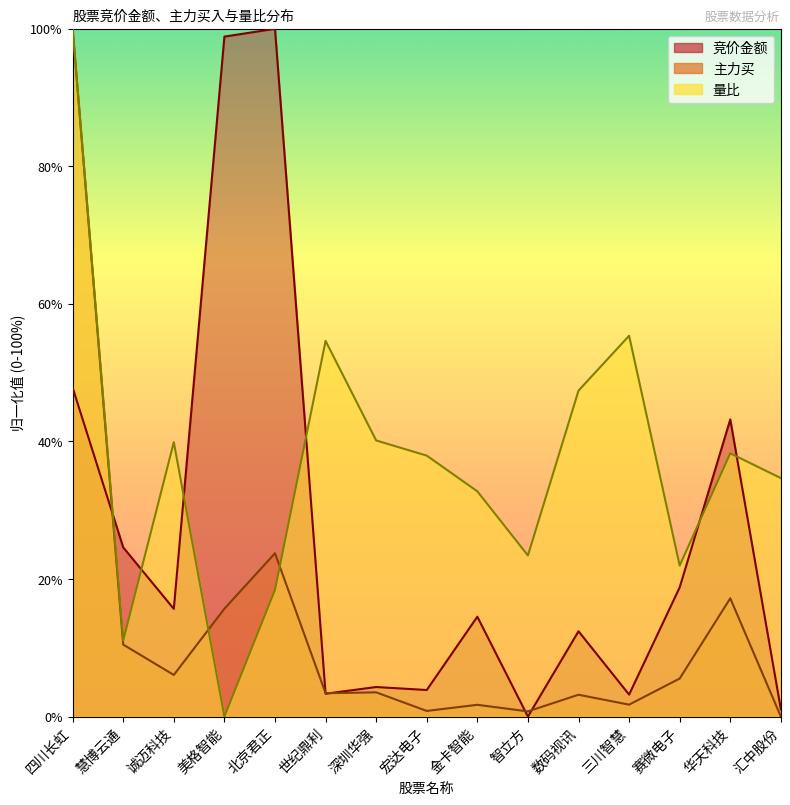

At 美格智能, list the series in order from largest to smallest.

竞价金额, 主力买, 量比